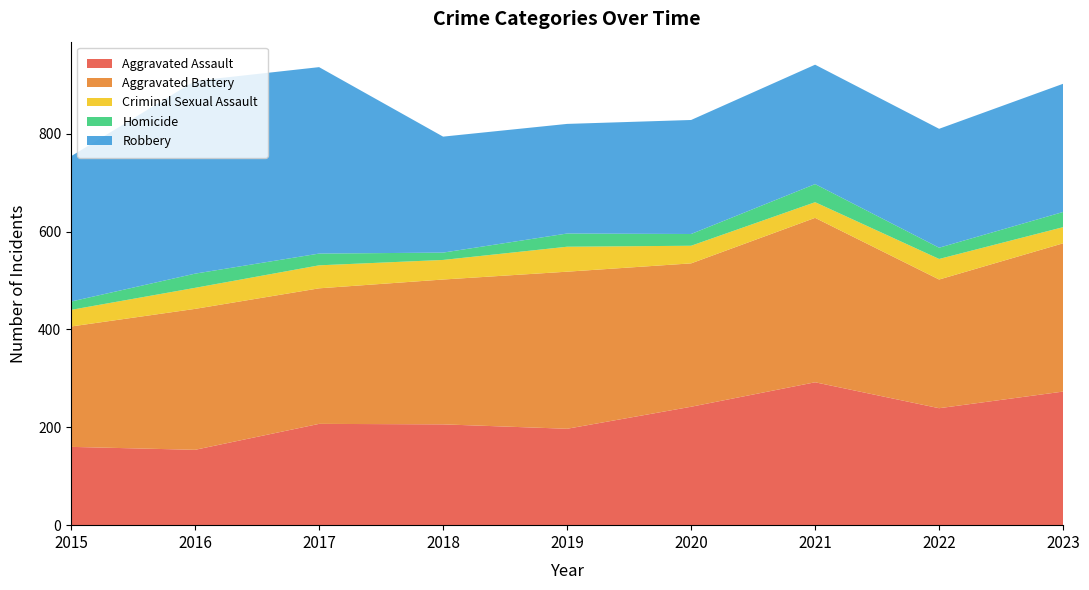

What is the approximate value of Criminal Sexual Assault at 2019, to the nearest 5?

50